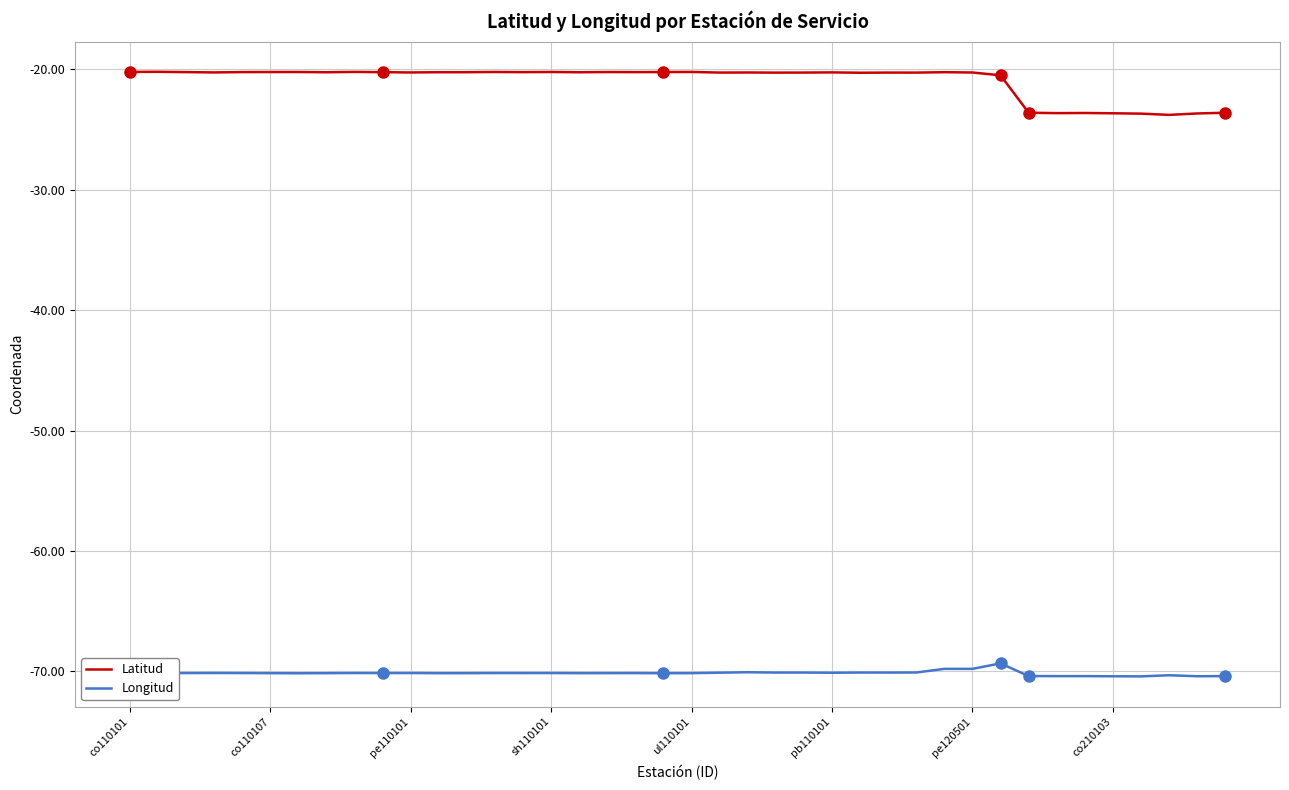

True or false: Longitud and Latitud intersect in this chart.

False